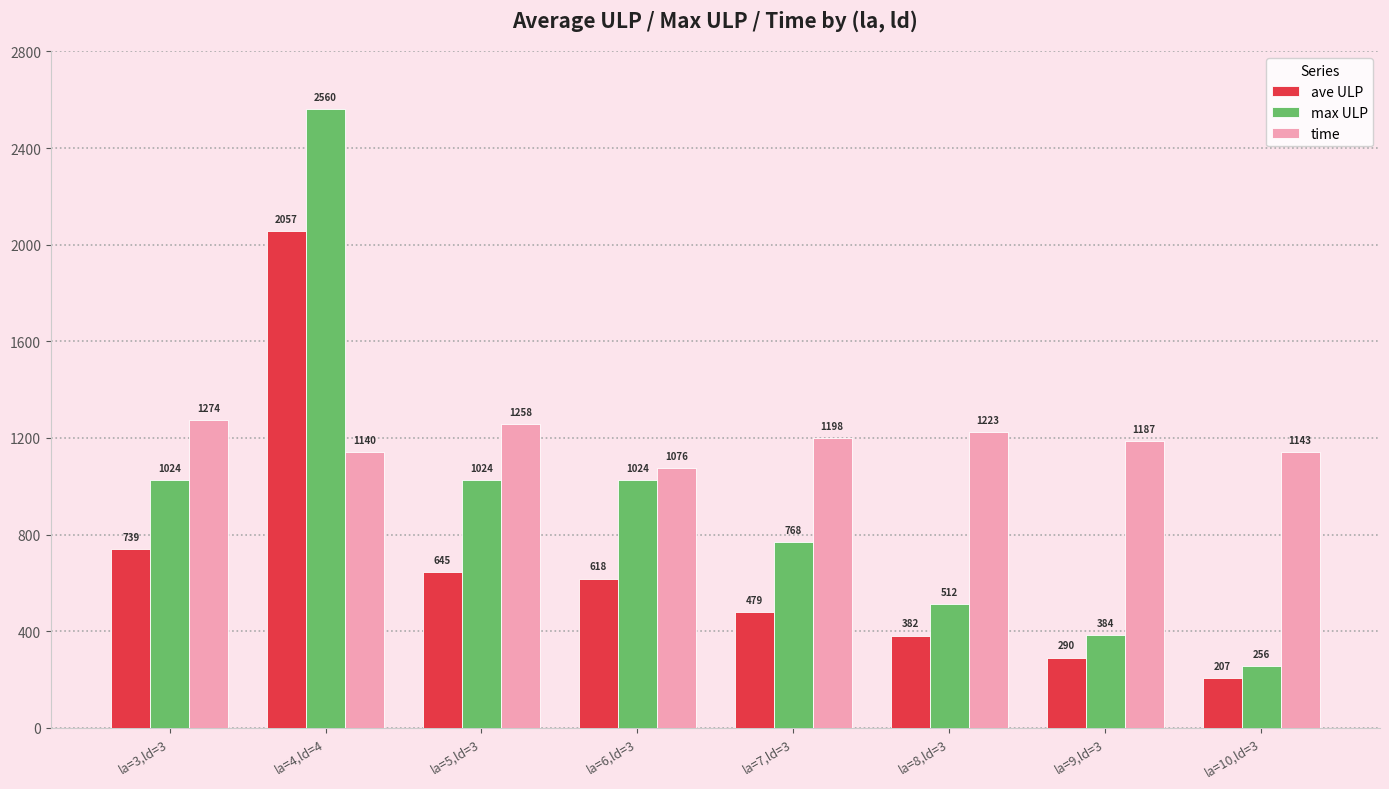

Between la=5,ld=3 and la=10,ld=3, which series saw the biggest shift?

max ULP